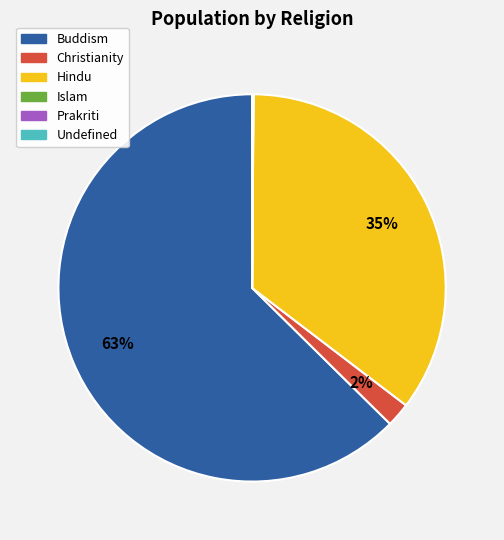

True or false: Christianity accounts for 9% of the total.

False